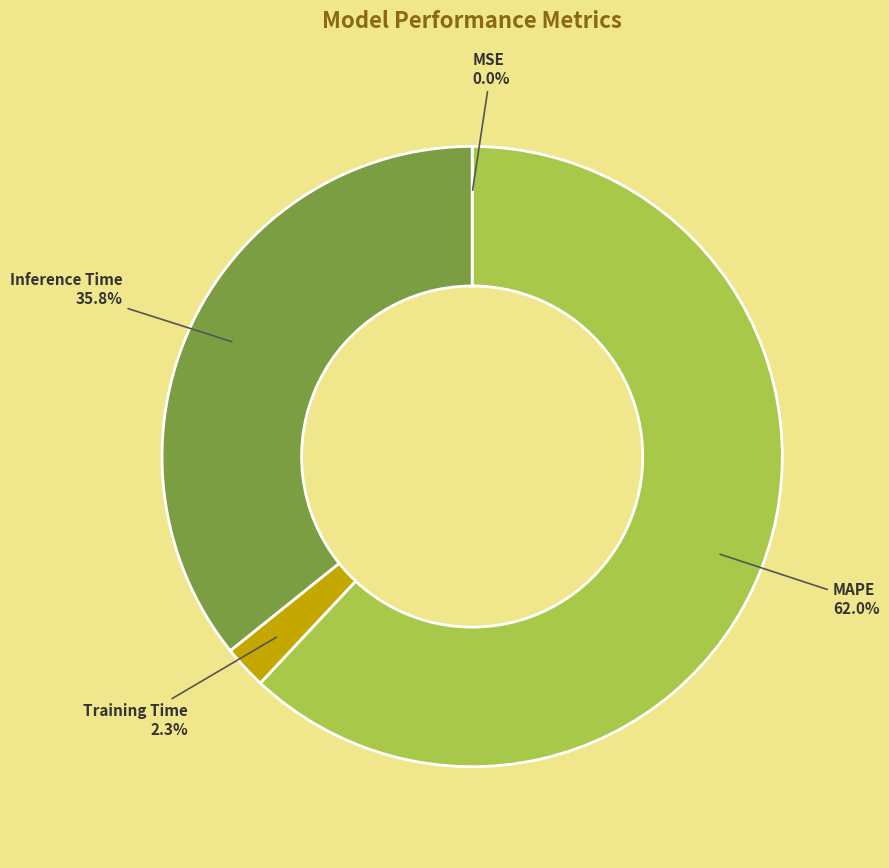

Which slice is the largest?

MAPE